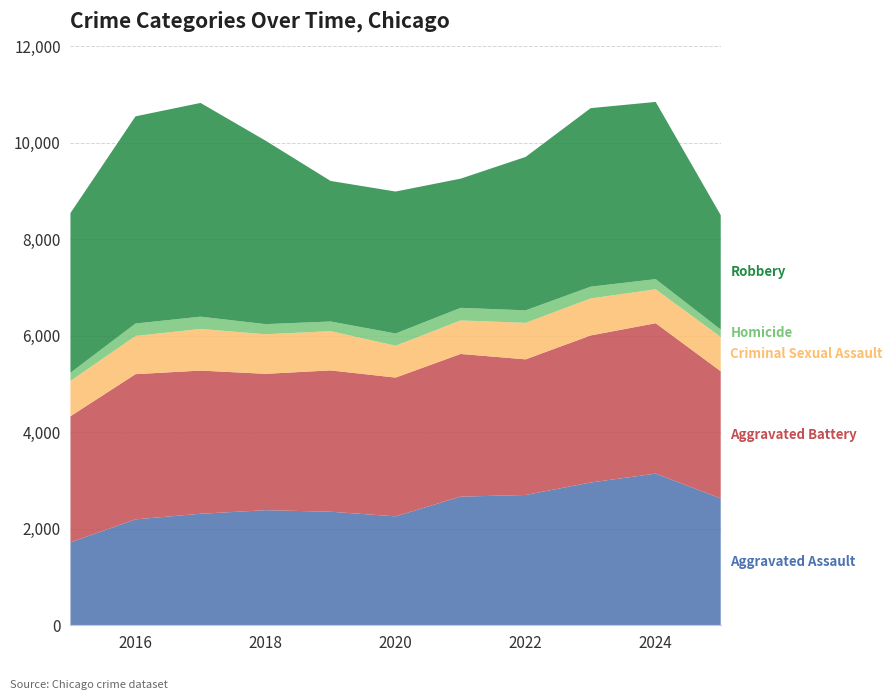

Reading left to right, extract all data points from this chart.

Aggravated Assault: 2015=1719	2016=2196	2017=2312	2018=2386	2019=2354	2020=2258	2021=2667	2022=2701	2023=2960	2024=3144	2025=2629
Aggravated Battery: 2015=2615	2016=3010	2017=2968	2018=2827	2019=2930	2020=2877	2021=2958	2022=2812	2023=3049	2024=3118	2025=2638
Criminal Sexual Assault: 2015=731	2016=791	2017=864	2018=820	2019=814	2020=660	2021=695	2022=757	2023=767	2024=703	2025=710
Homicide: 2015=171	2016=259	2017=254	2018=210	2019=200	2020=254	2021=261	2022=259	2023=244	2024=211	2025=154
Robbery: 2015=3311	2016=4295	2017=4431	2018=3804	2019=2914	2020=2943	2021=2678	2022=3181	2023=3701	2024=3674	2025=2372